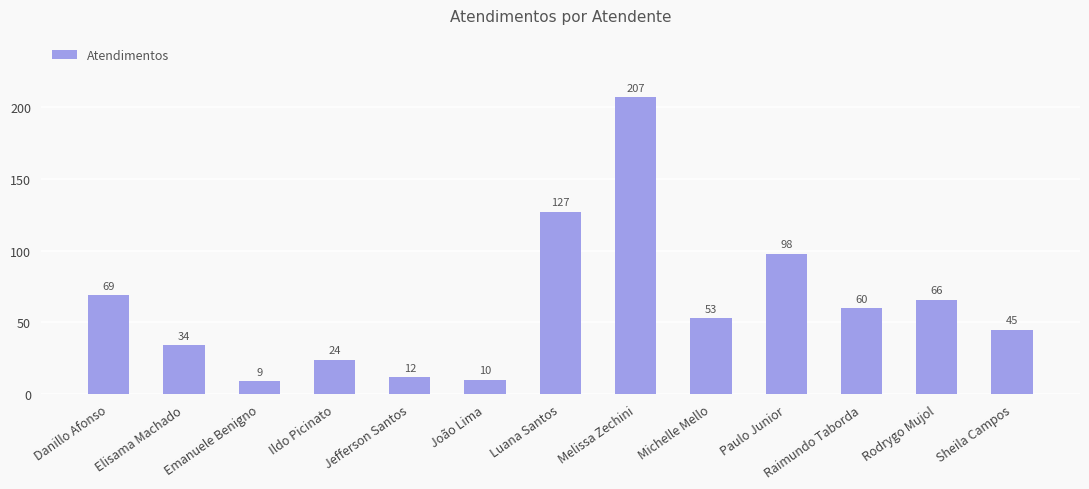

What is the ratio of the value at Melissa Zechini to the value at João Lima?

20.7